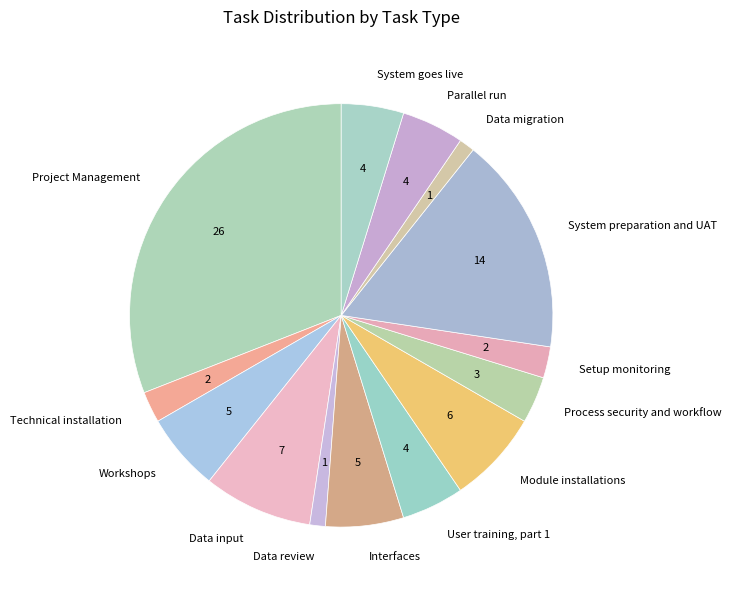

Between Data migration and Parallel run, which is larger?

Parallel run